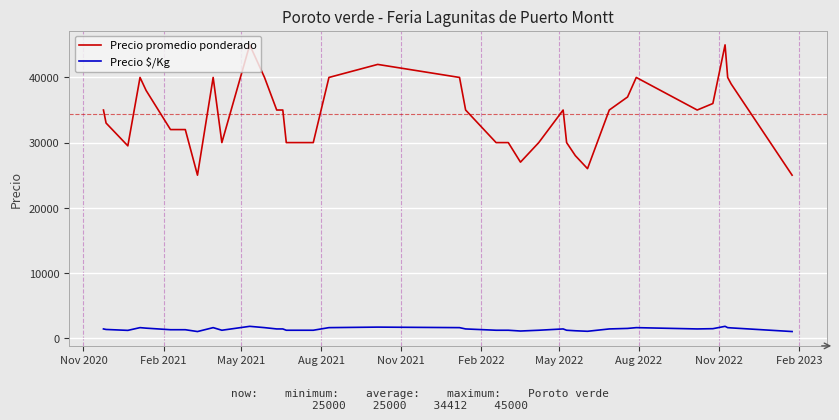

What is the smallest value displayed?

1000